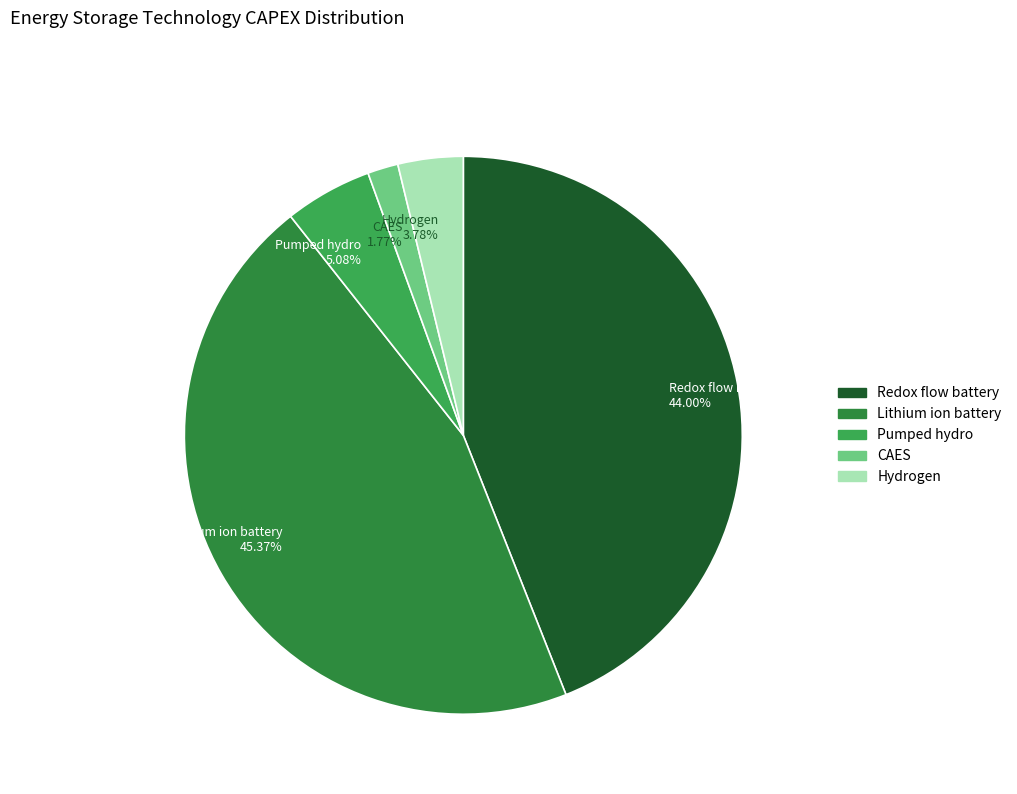

What percentage is NOT represented by CAES?

98.2%